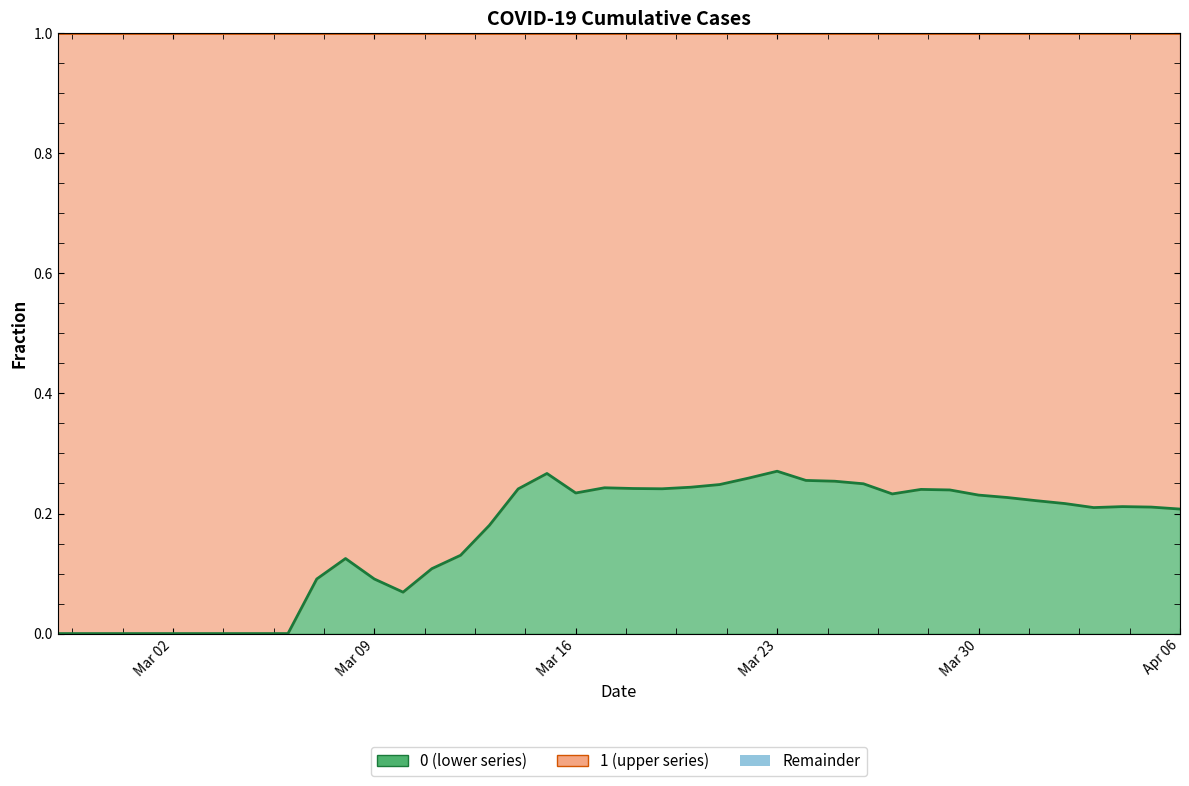

The Series 1 Cumulative Line series shows 0.5 at 24. True or false?

False